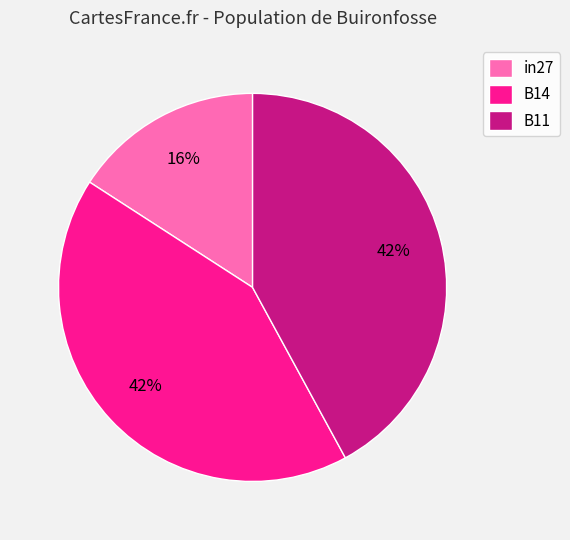

Count the number of slices in the pie.

3